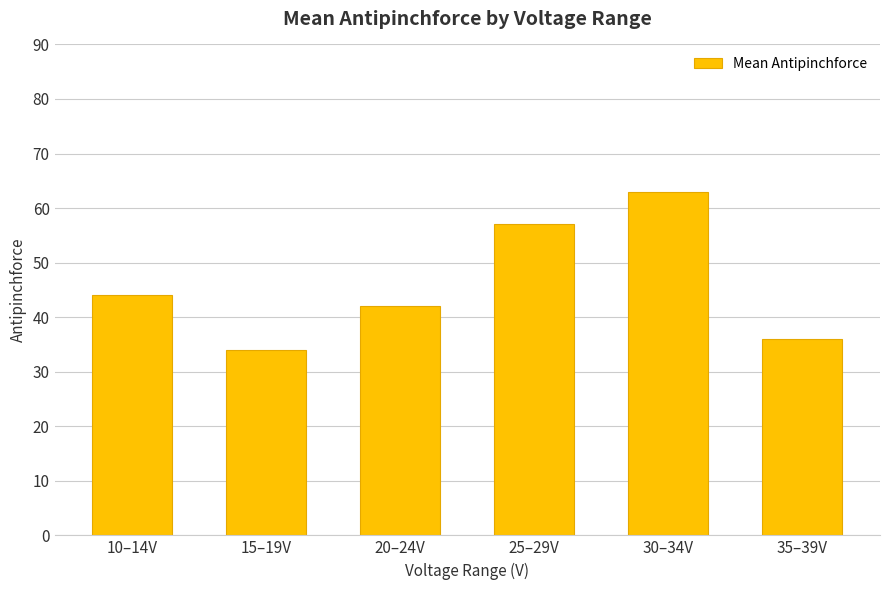

How many values are below 44?

3